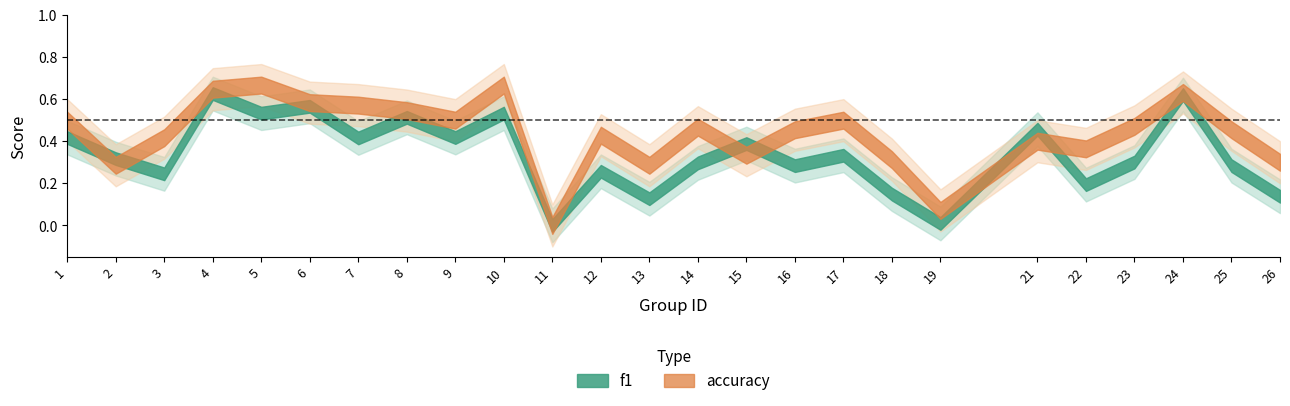

How many intersections are there between f1 and accuracy?

6